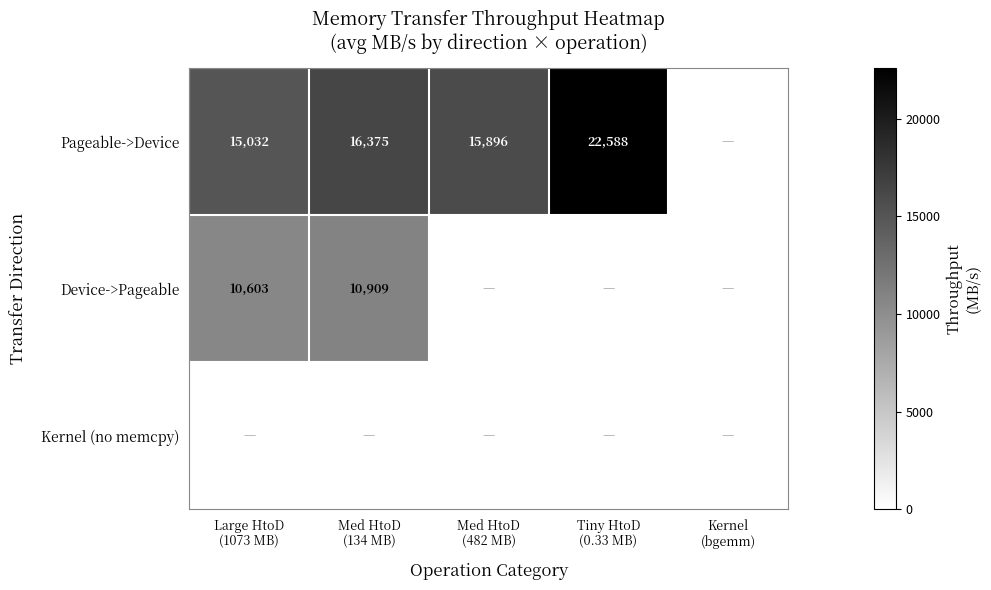

Is the value of Pageable->Device at Tiny HtoD (0.33 MB) greater than the value of Device->Pageable at Tiny HtoD (0.33 MB)?

Yes